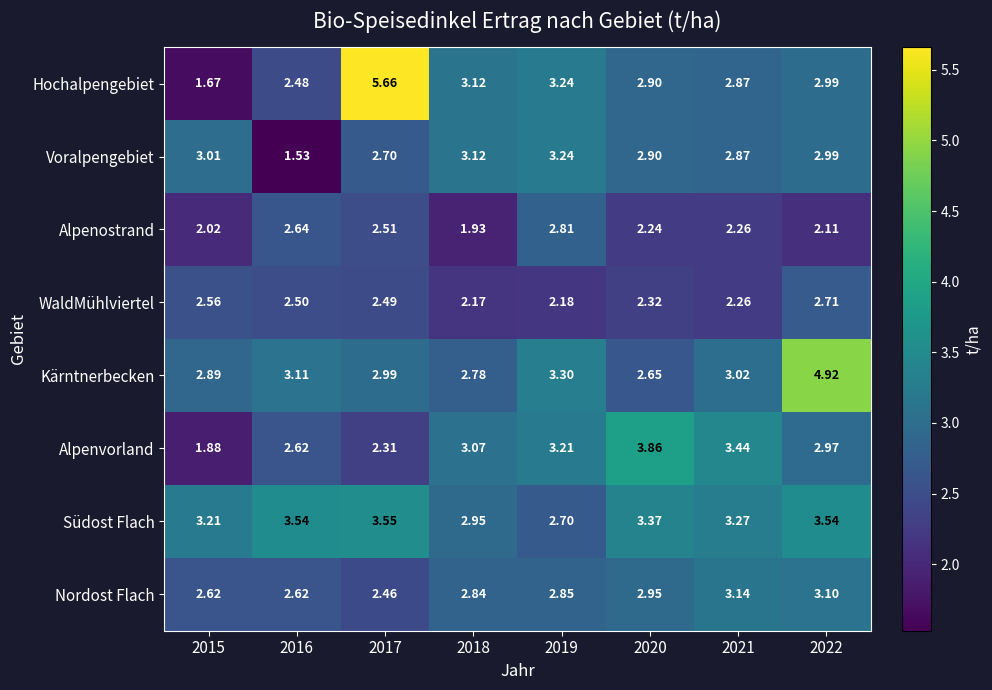

Between 2016 and 2018, which series saw the biggest shift?

Voralpengebiet